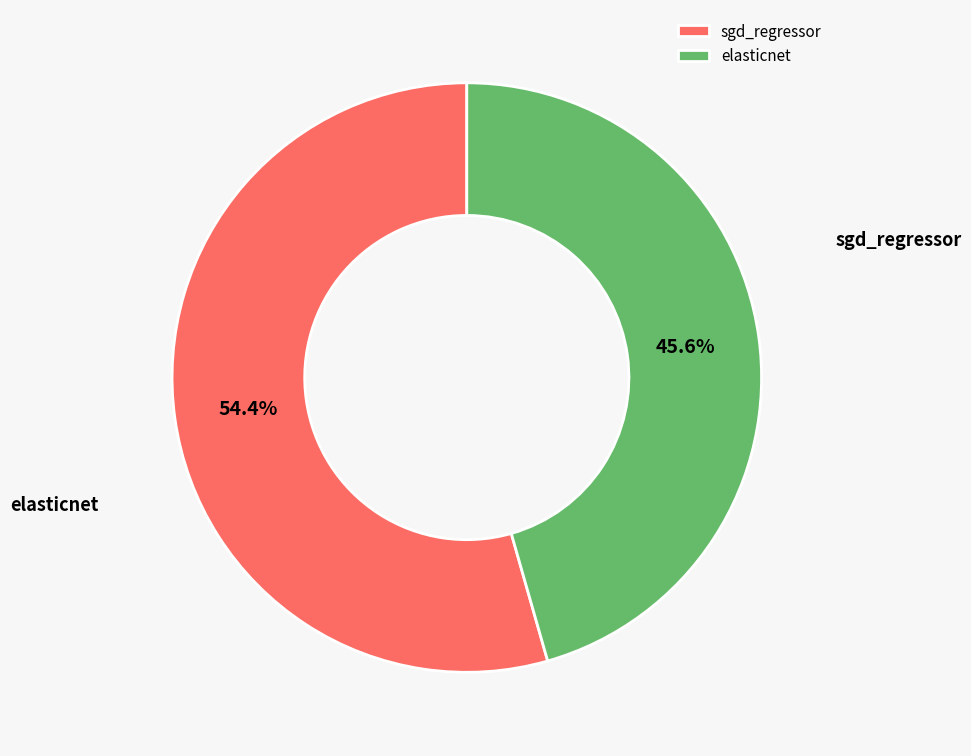

Count the number of slices in the pie.

2